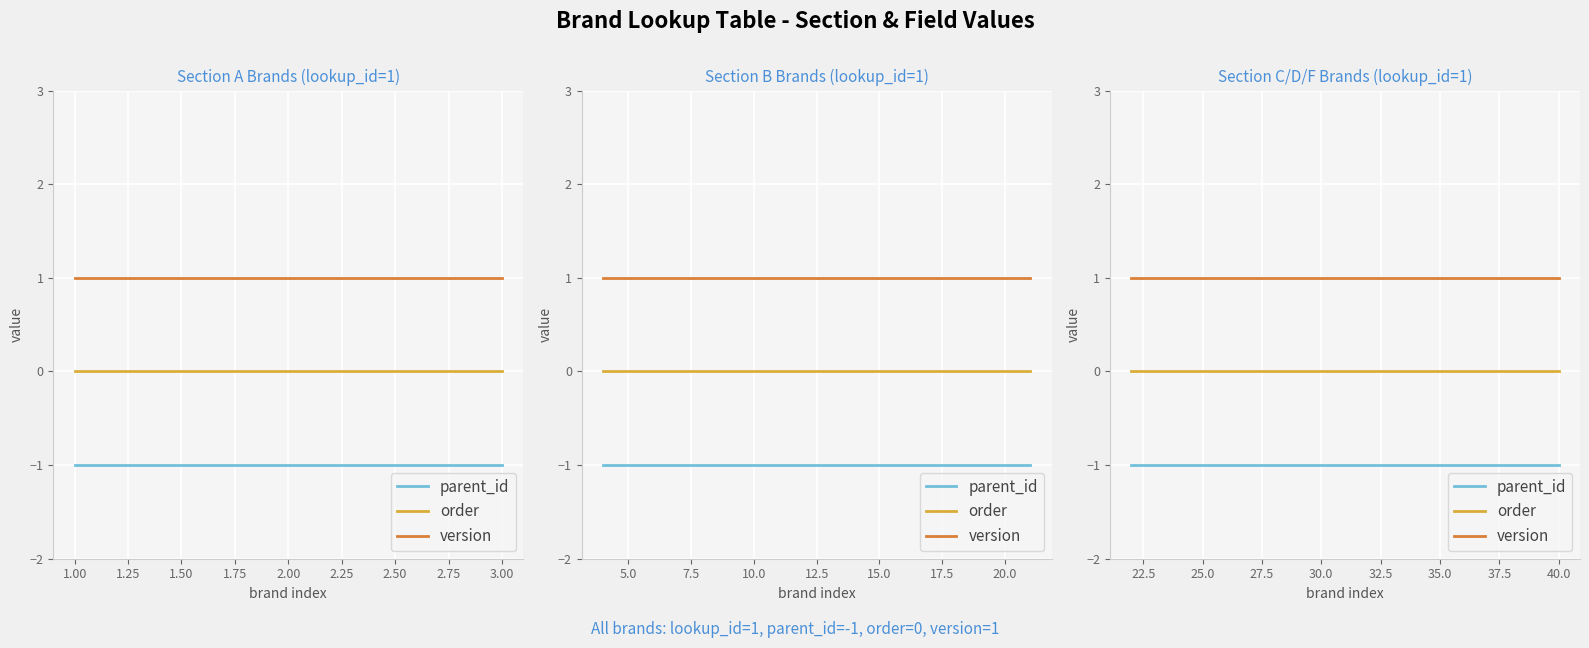

True or false: version and parent_id cross at least once.

False